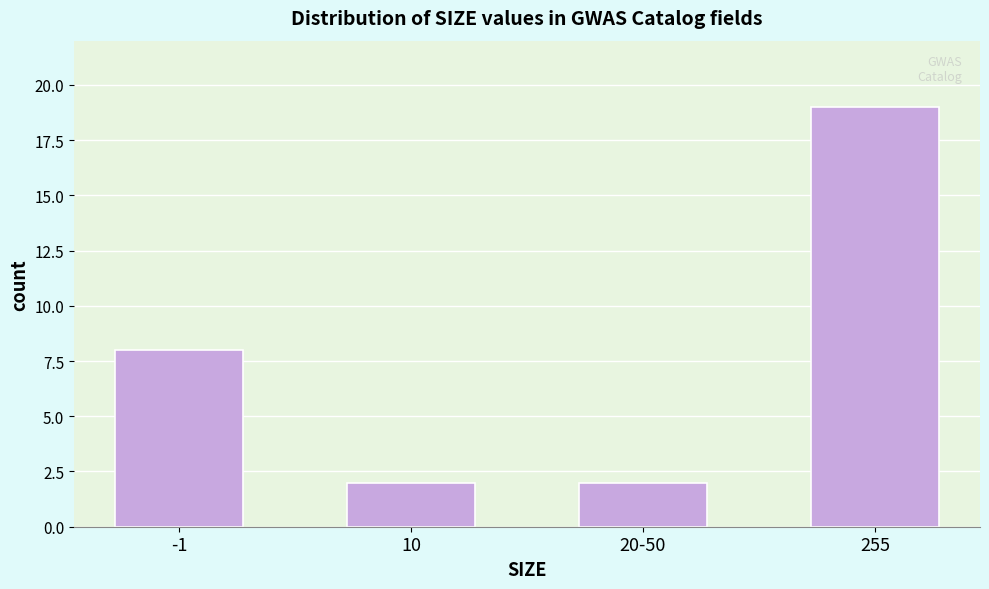

Reading left to right, what are all the values shown in this chart?

8	2	2	19